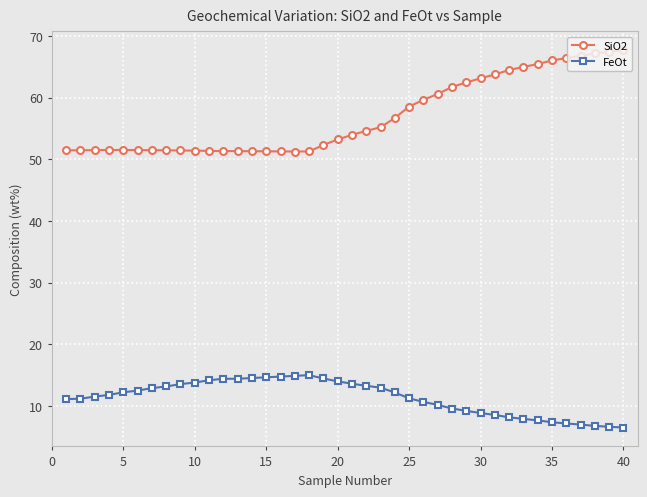

What is the smallest value displayed?

6.5